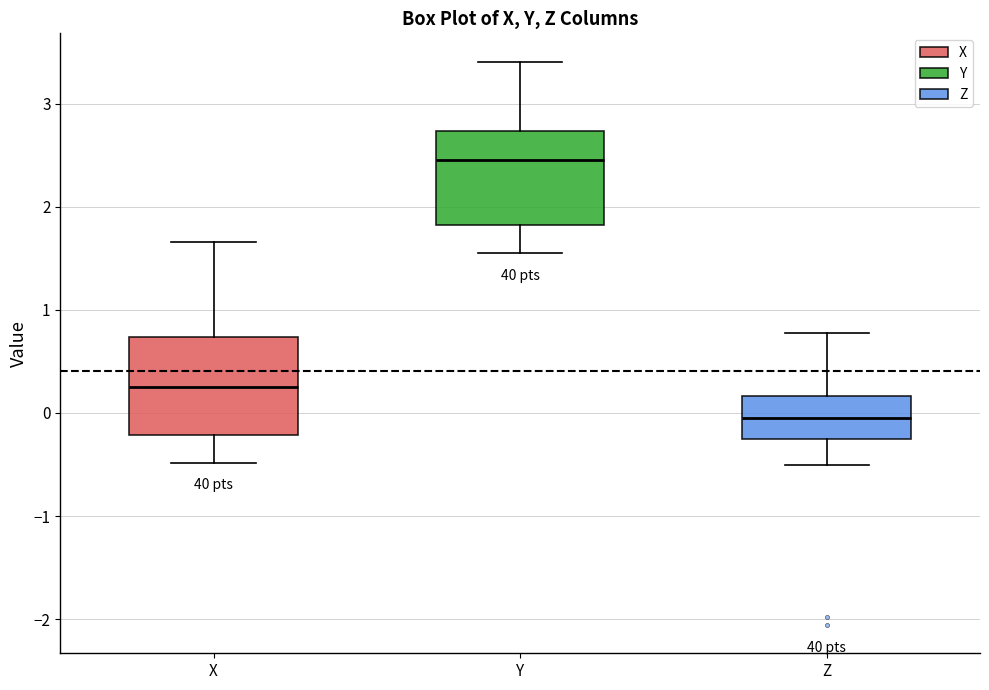

Which box's median line is the lowest?

Z